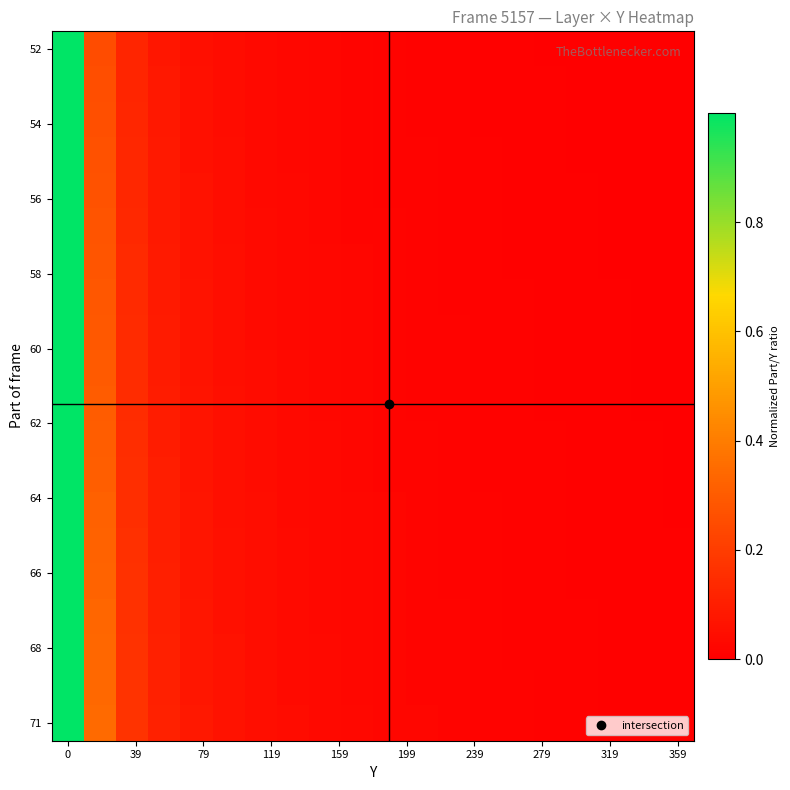

Which series has the widest spread of values?

52